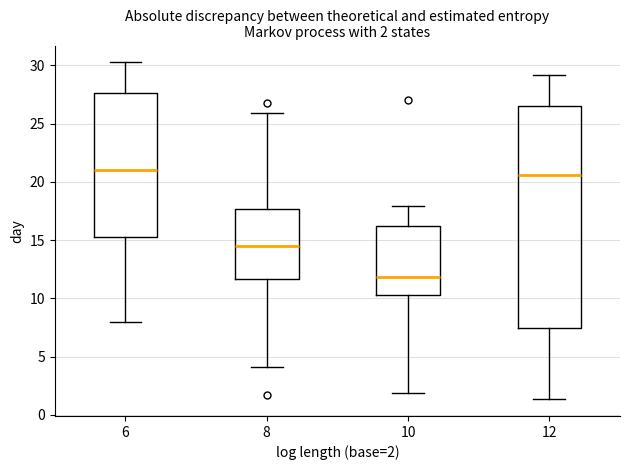

Comparing the boxes themselves (not the whiskers), which one is the tallest?

12